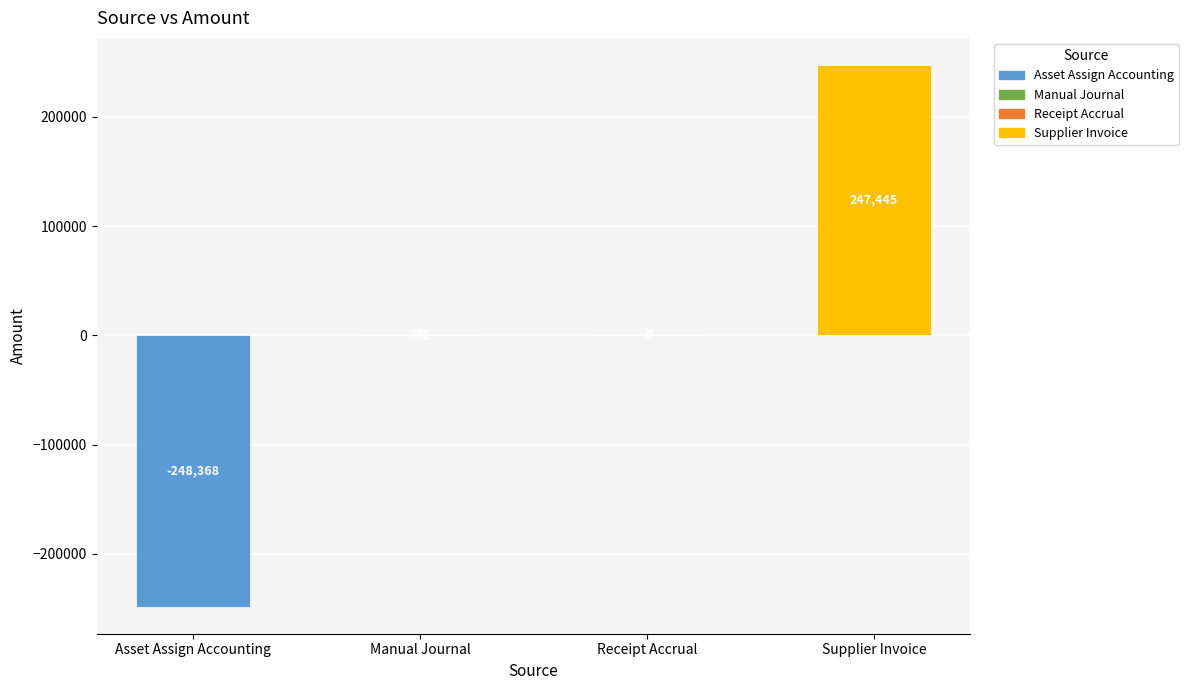

The chart shows a value of 370.9 at Manual Journal. True or false?

True